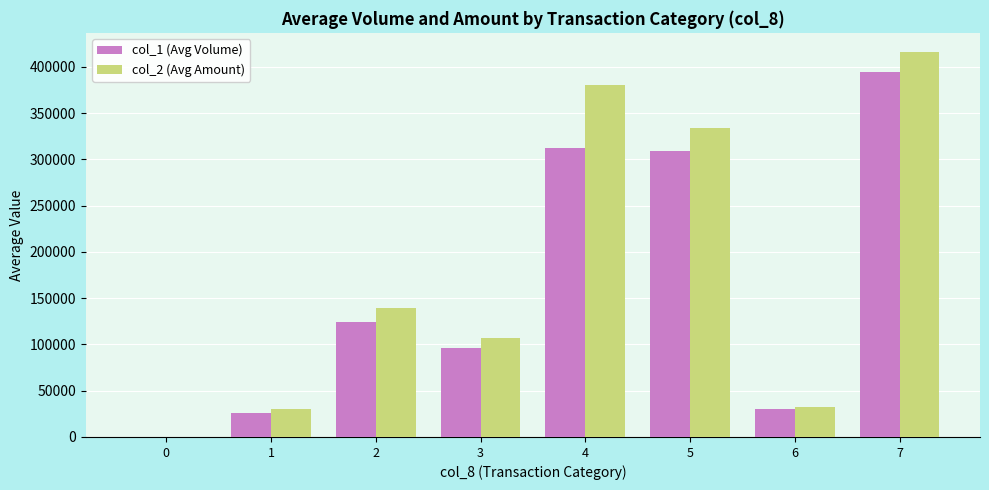

At which category is the sum across all series the highest?

7